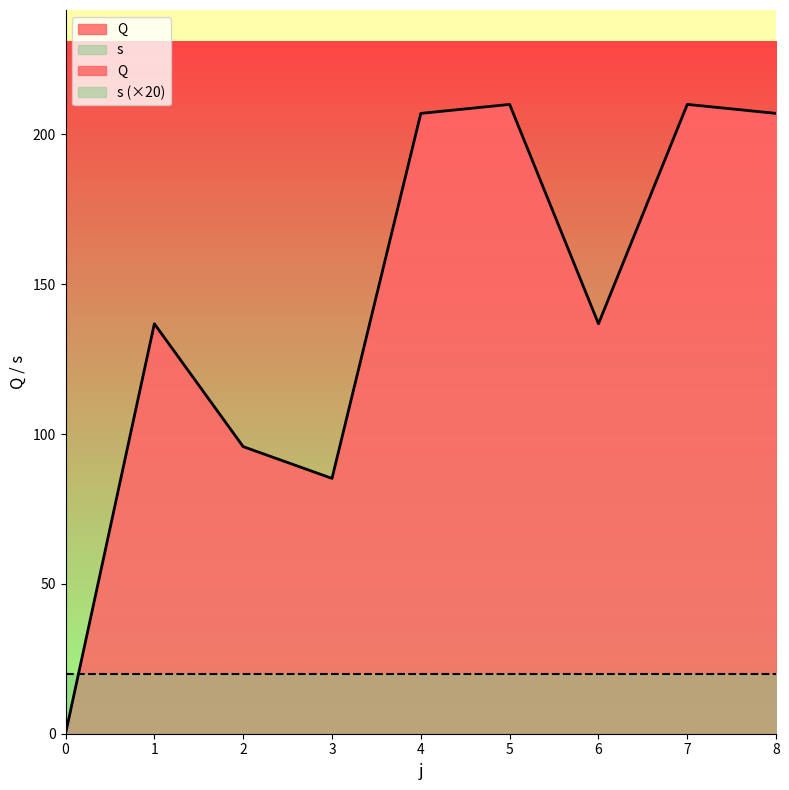

At which label does the data first exceed 136?

1